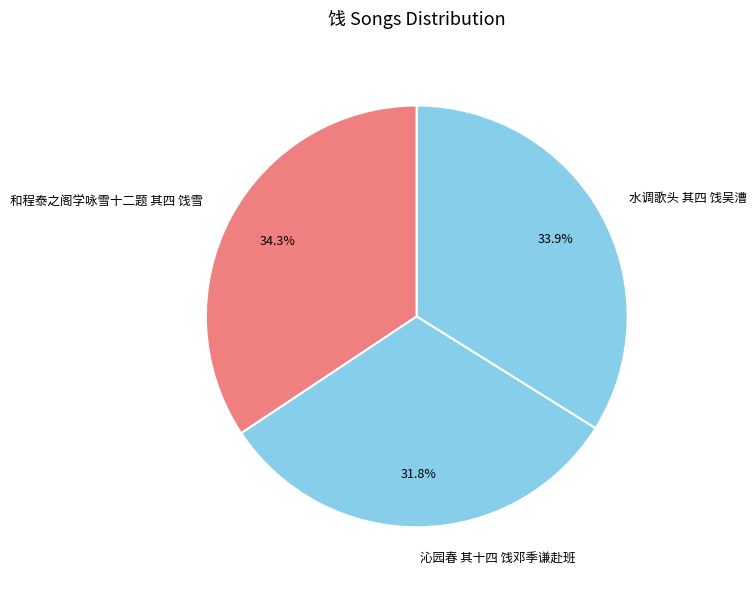

Is there a majority slice in this chart?

No